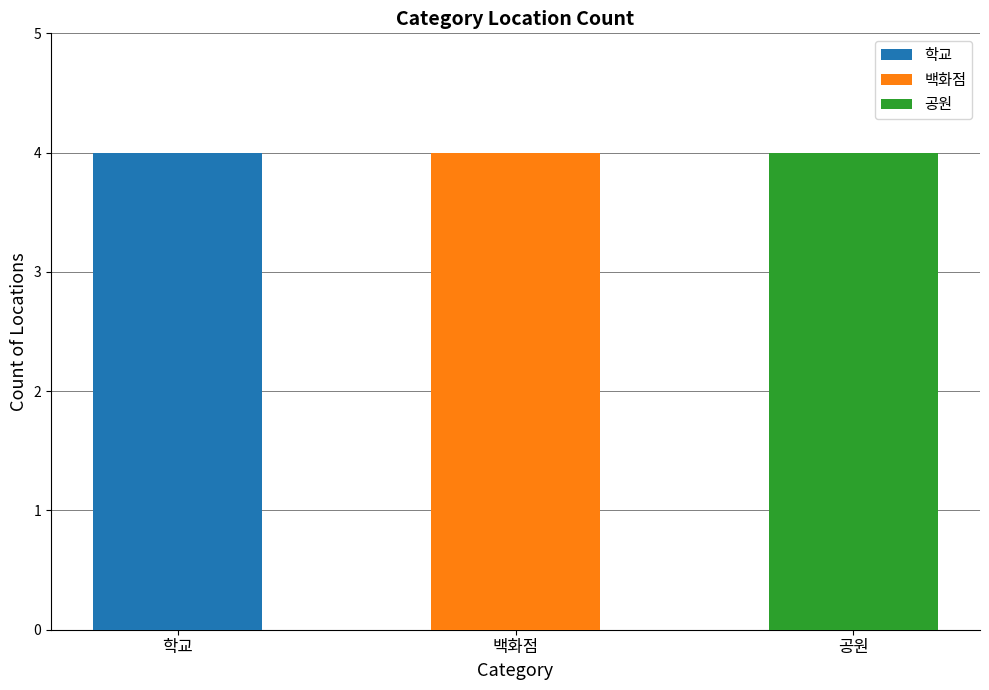

Is the value of 학교 at 3 greater than the value of 공원 at 공원?

No